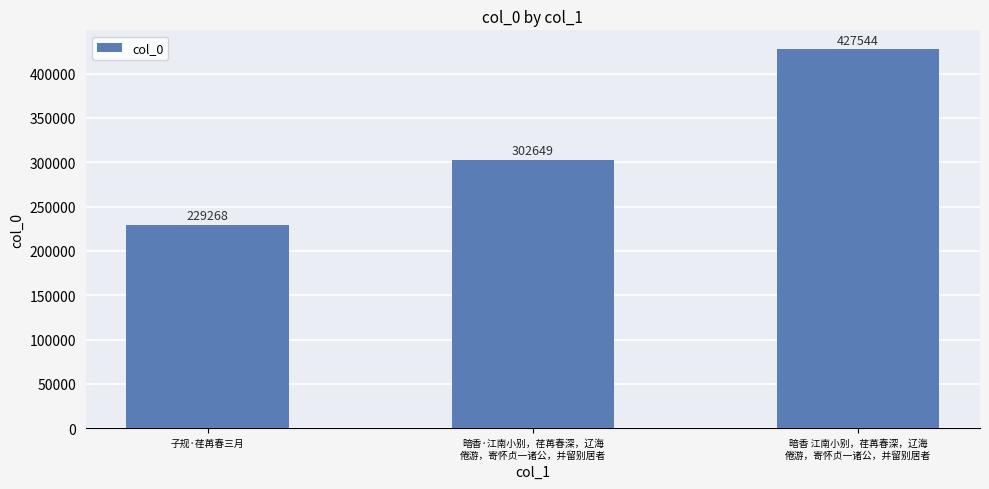

Reading left to right, what are all the values shown in this chart?

229268	302649	427544